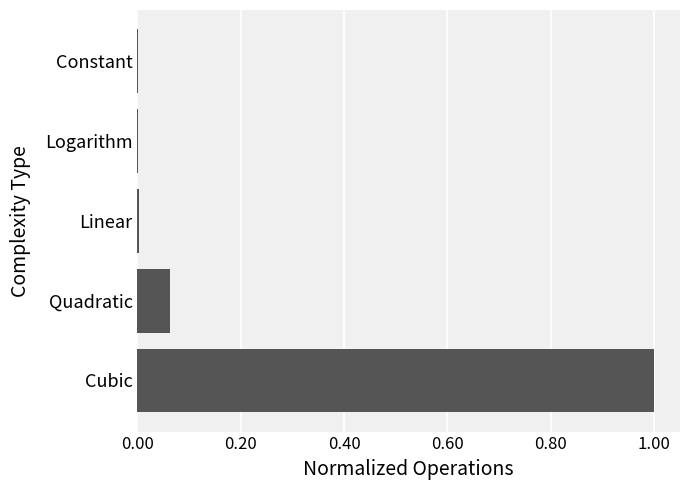

At which category does the chart reach its peak across all series?

Cubic